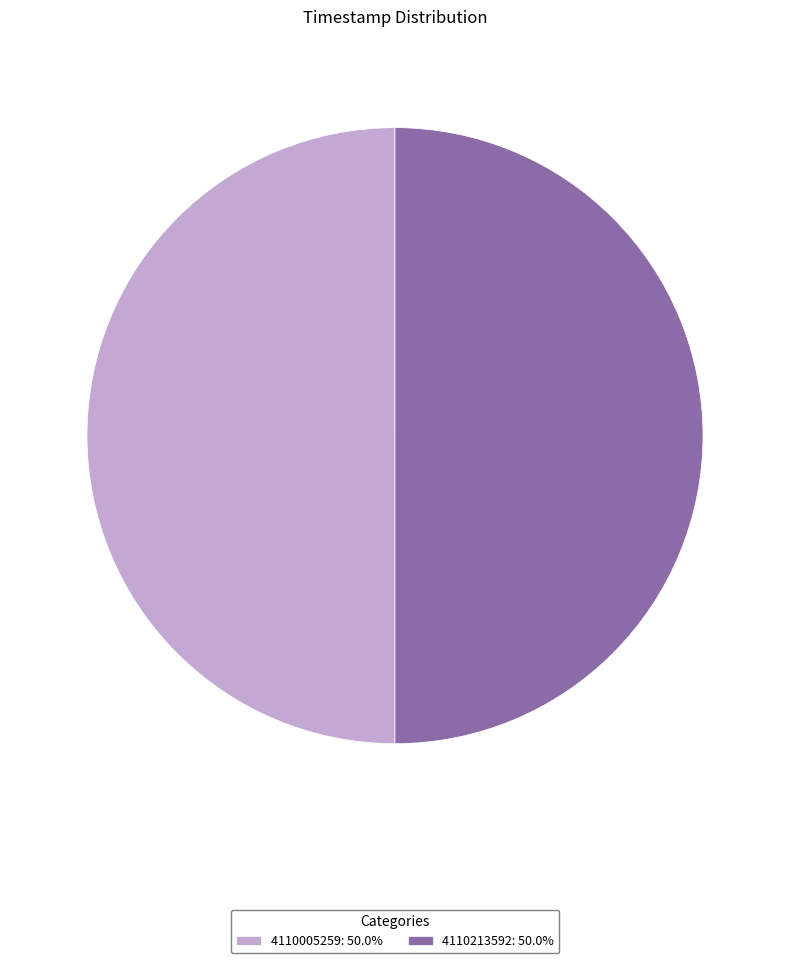

What is the ratio of the value at 4110213592: 50.0% to the value at 4110005259: 50.0%?

1.0